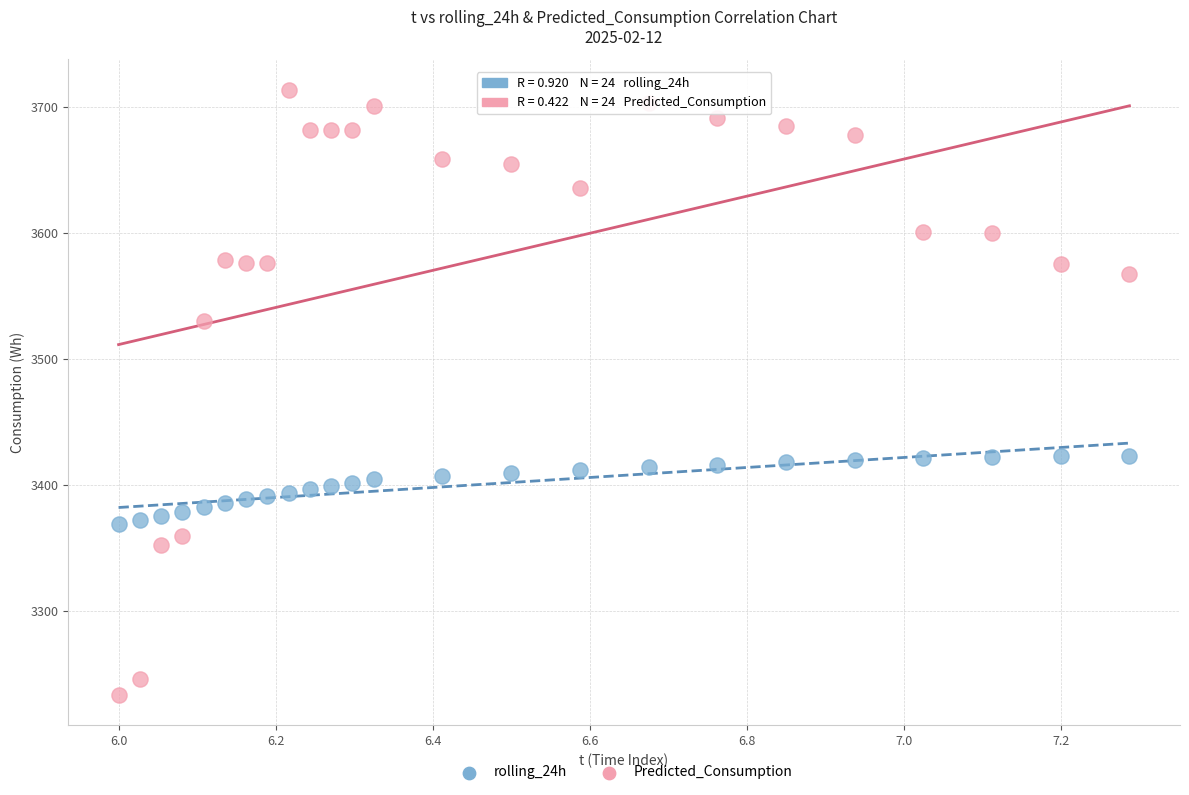

What are all the series names shown in the legend?

rolling_24h, Predicted_Consumption